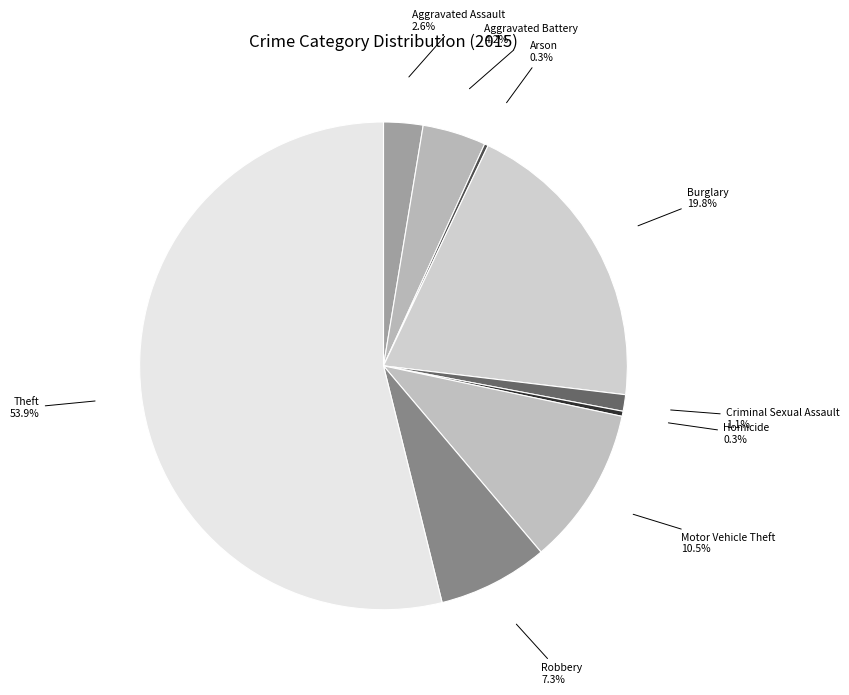

Is there a majority slice in this chart?

Yes